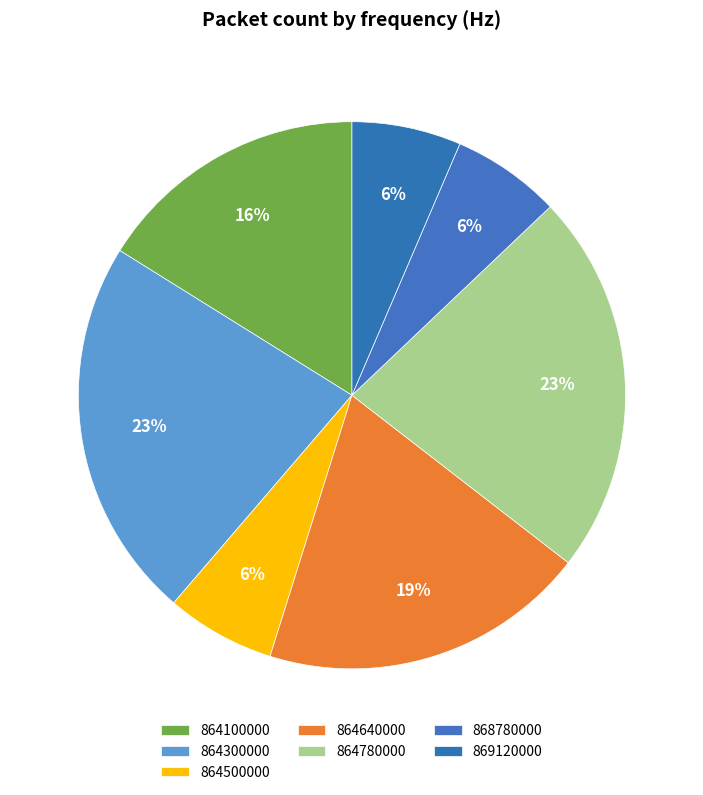

Combined, what portion of the pie is 864100000 and 864300000?

38.7%